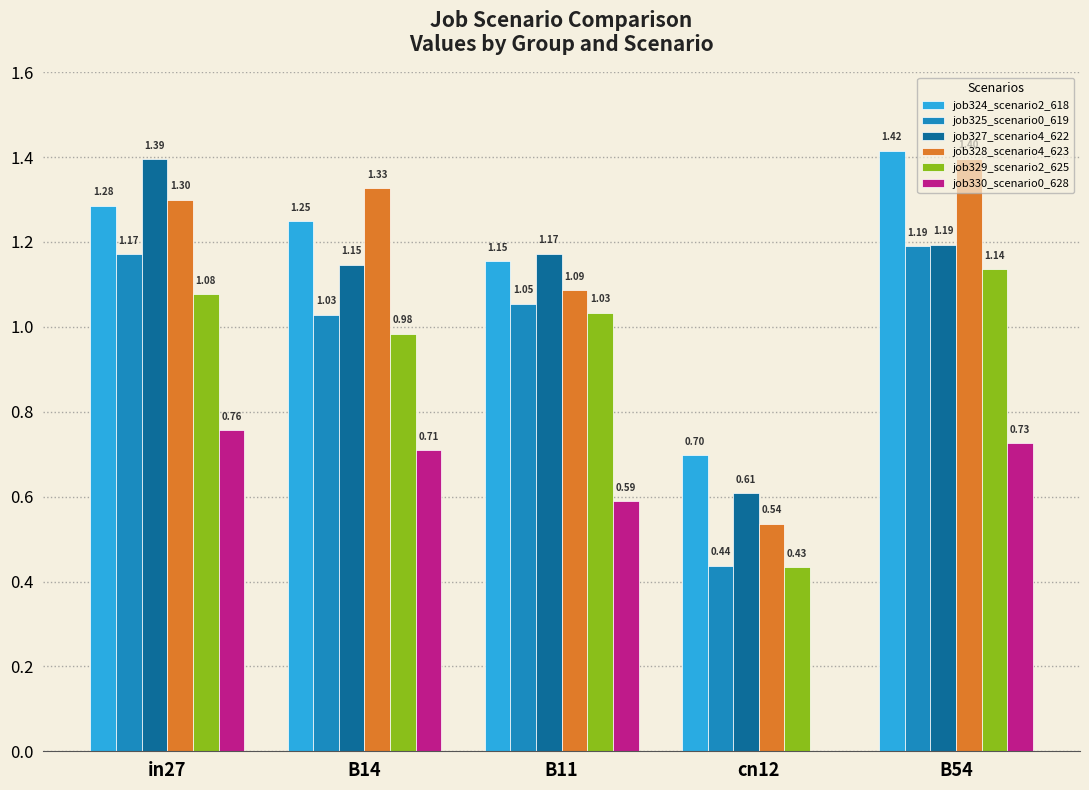

Which category has the highest value in the job328_scenario4_623 series?

B54